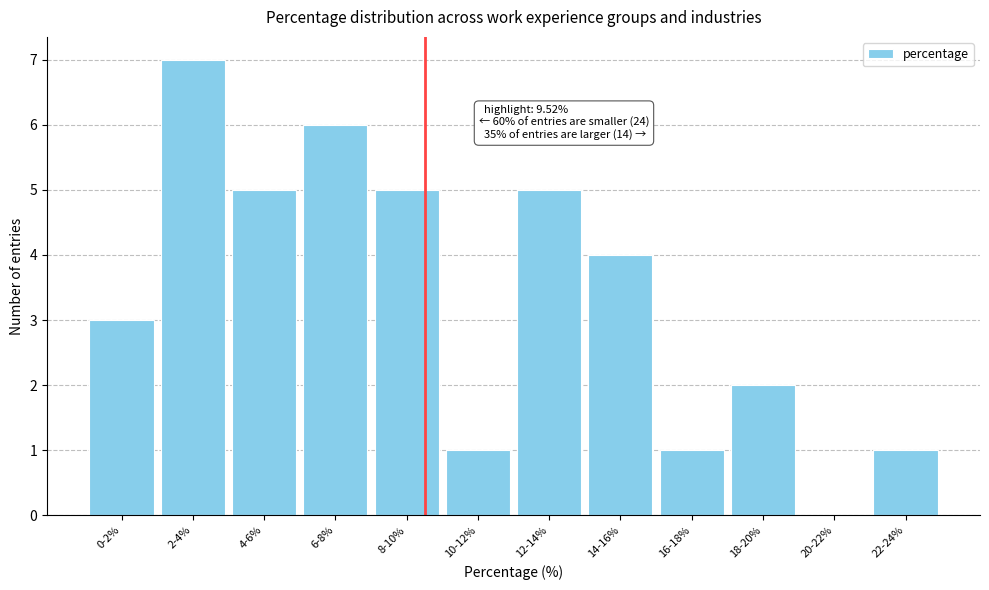

Reading left to right, extract all data points from this chart.

0-2%=3	2-4%=7	4-6%=5	6-8%=6	8-10%=5	10-12%=1	12-14%=5	14-16%=4	16-18%=1	18-20%=2	20-22%=0	22-24%=1